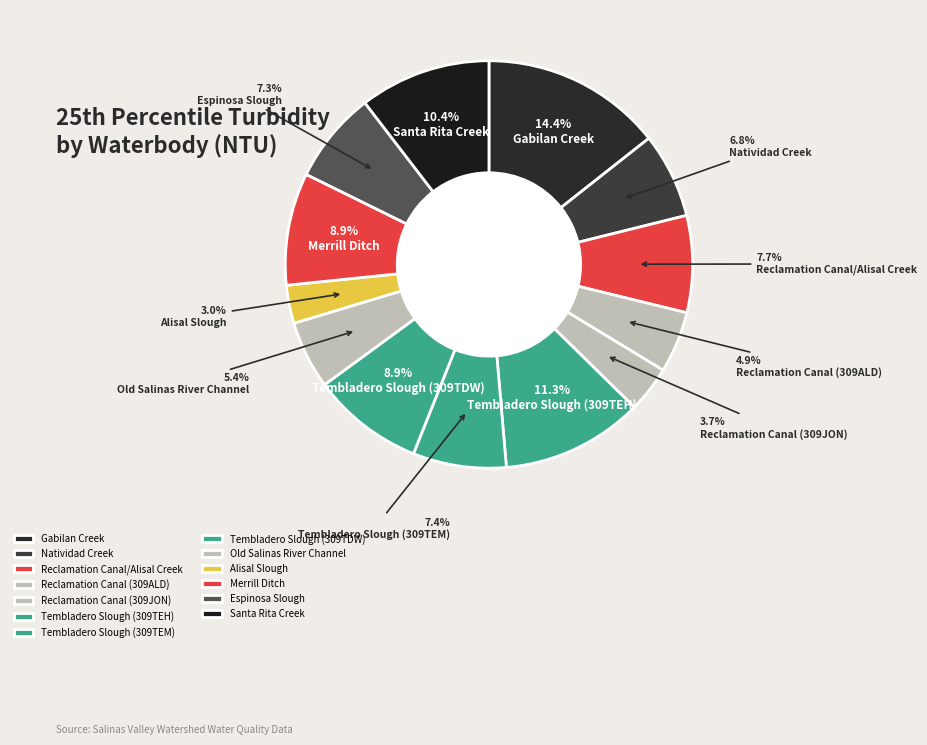

True or false: Tembladero Slough (309TEM) accounts for 17% of the total.

False